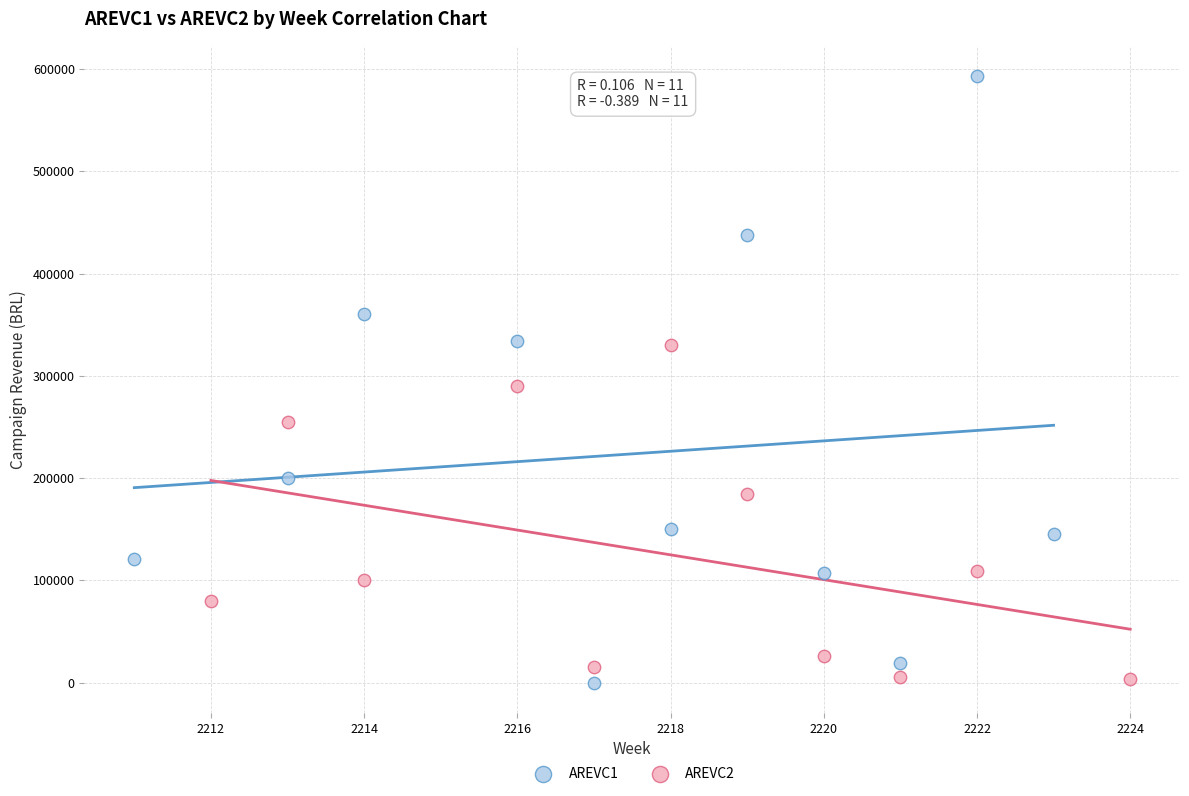

Which series has the largest Y range (max minus min)?

AREVC1